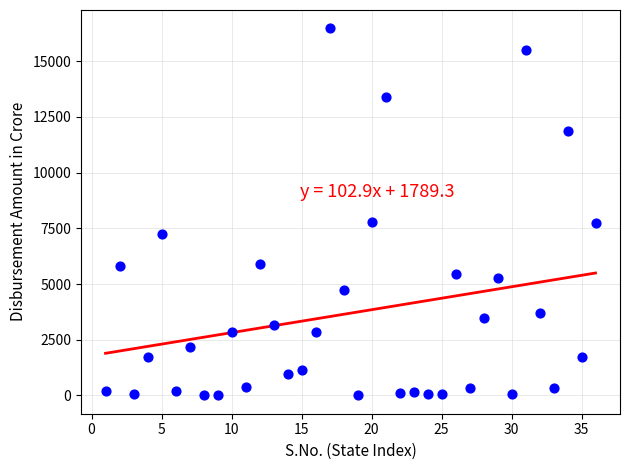

What is the range of Y values (max minus min)?

16464.1